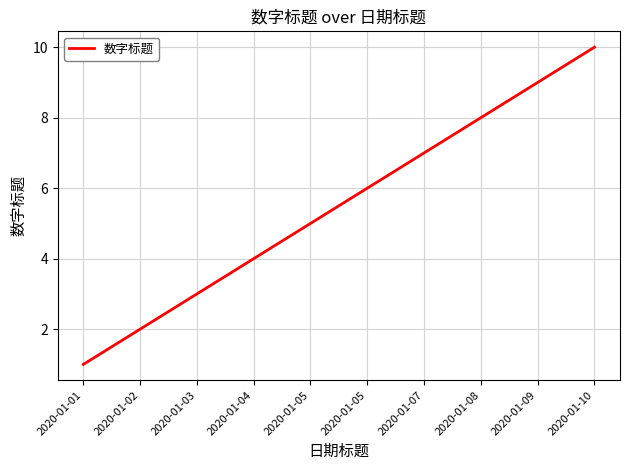

What is the sum of all values?

55